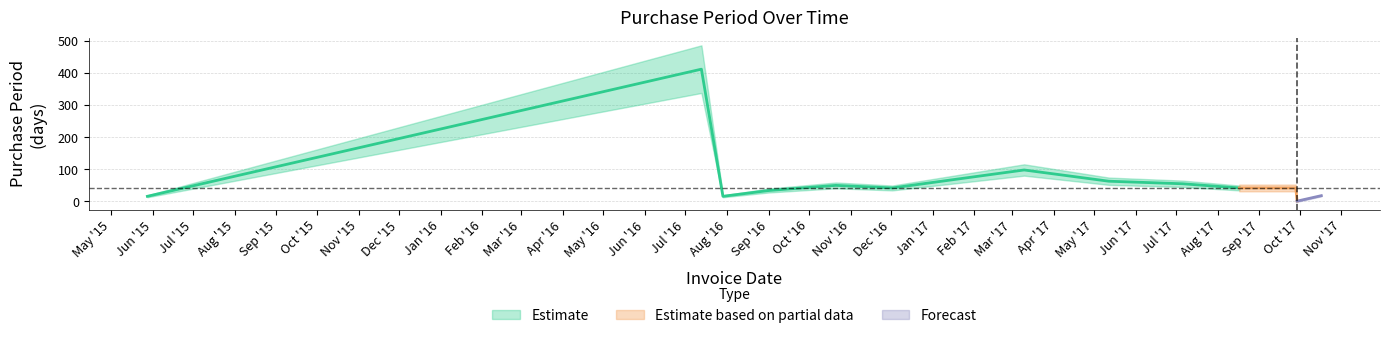

Which label corresponds to the smallest value in the chart?

2017-09-29